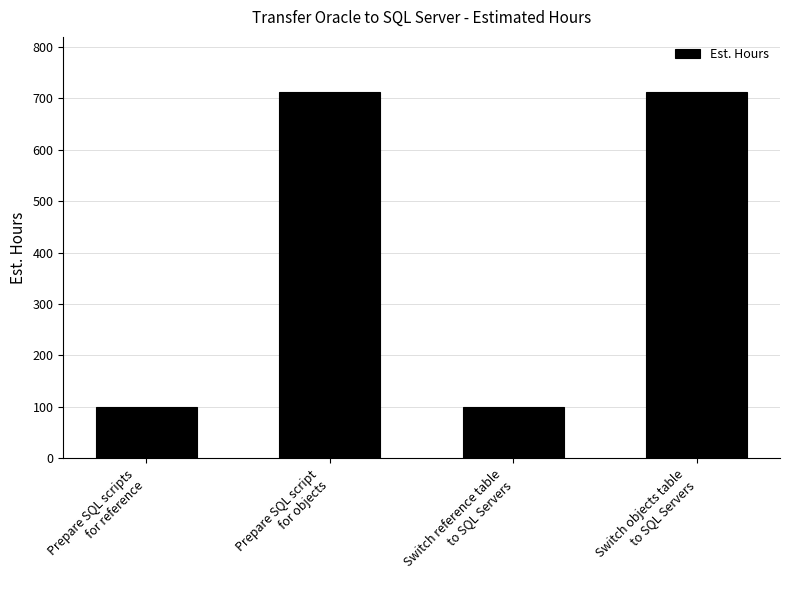

The chart shows a value of 712 at Switch objects table
to SQL Servers. True or false?

True